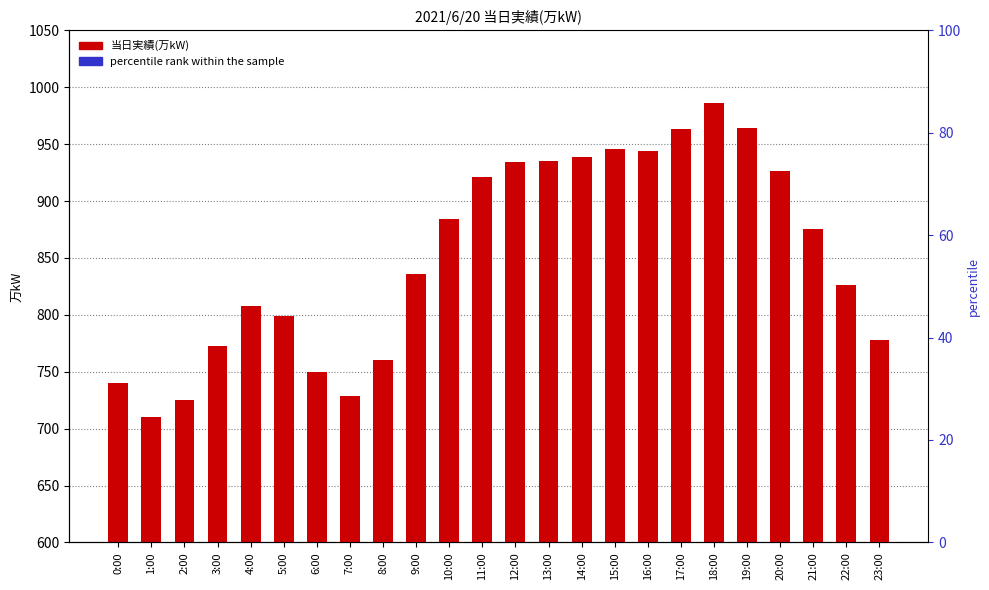

How many bars are there in total?

48